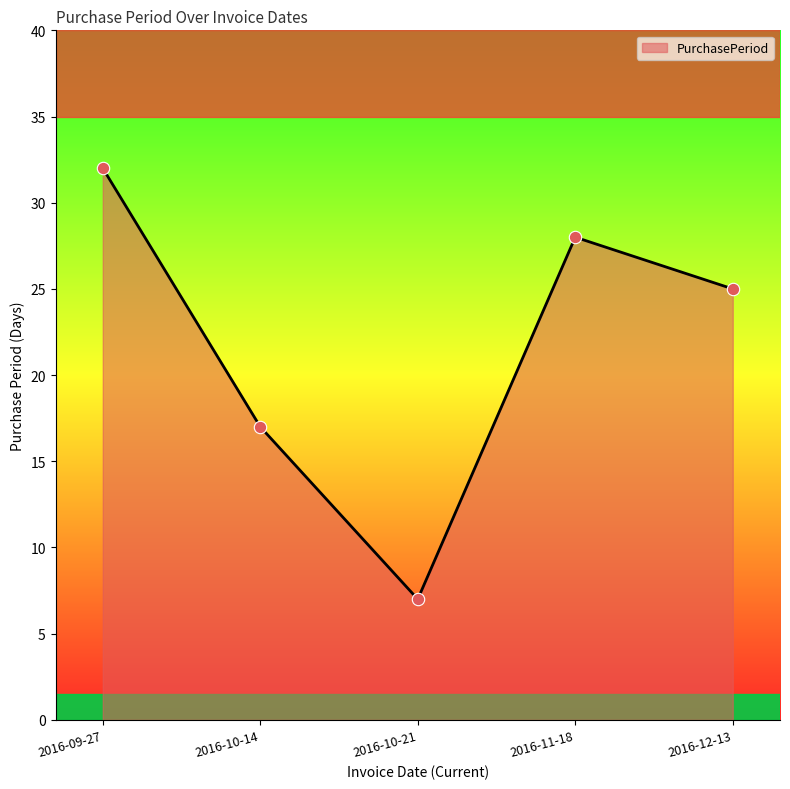

What is the ratio of the value at 2016-10-21 to the value at 2016-12-13?

0.3